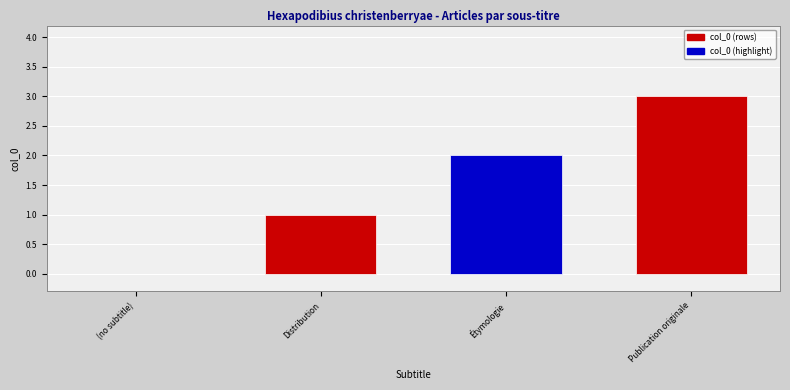

Which has a higher value, Distribution or Étymologie?

Étymologie